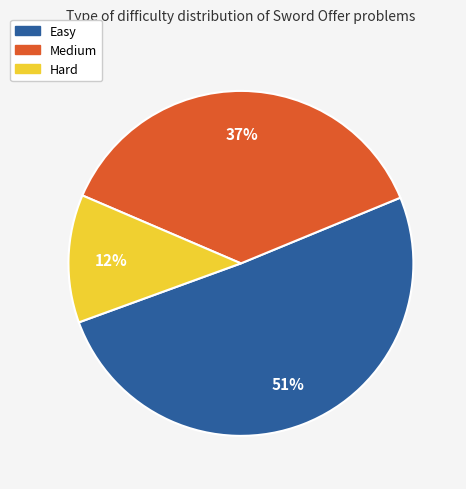

True or false: Easy accounts for 63% of the total.

False